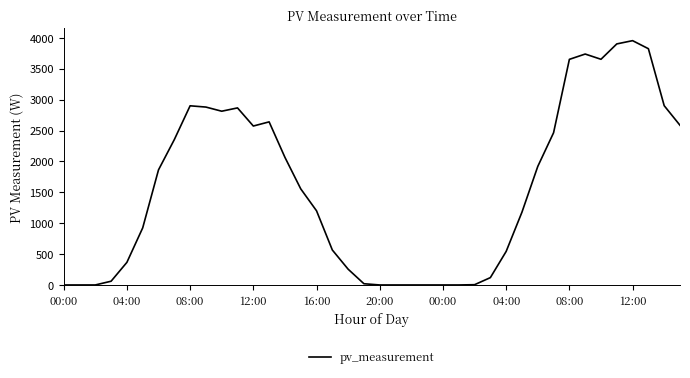

What is the greatest value displayed?

3955.3